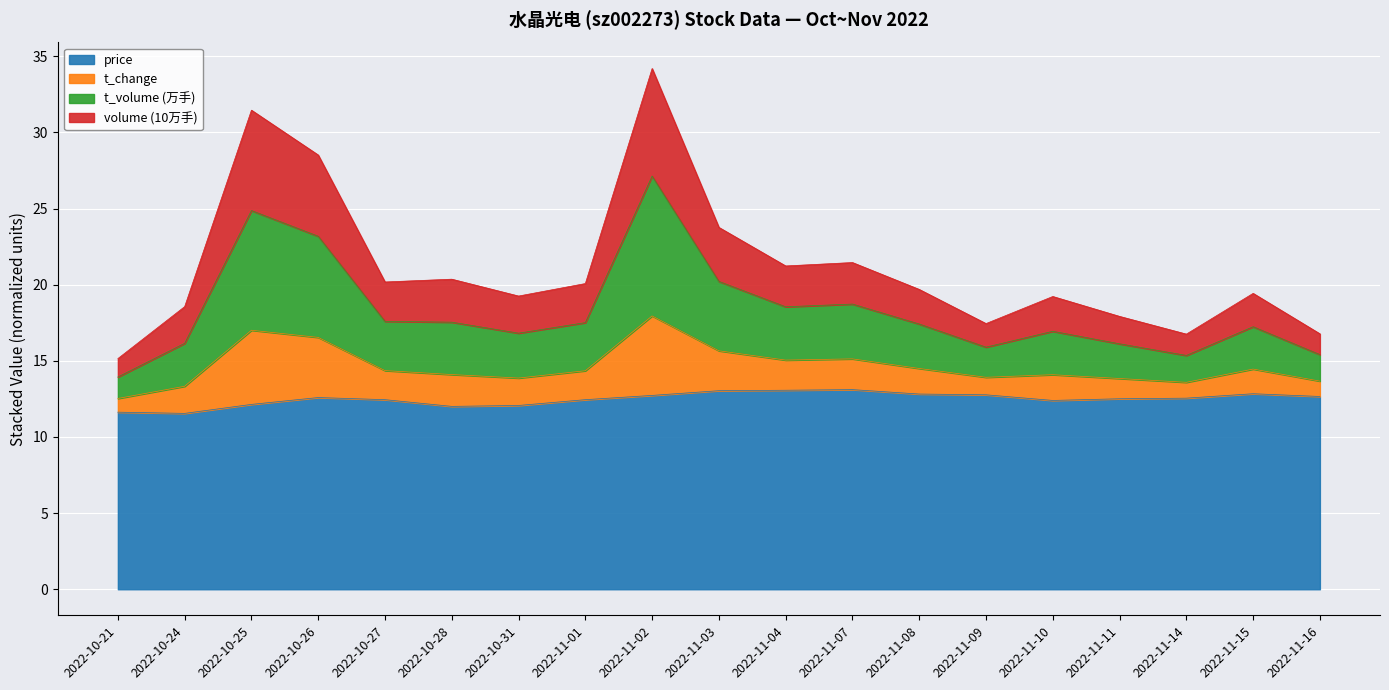

What are all the series names shown in the legend?

price, t_change, t_volume (万手), volume (10万手)